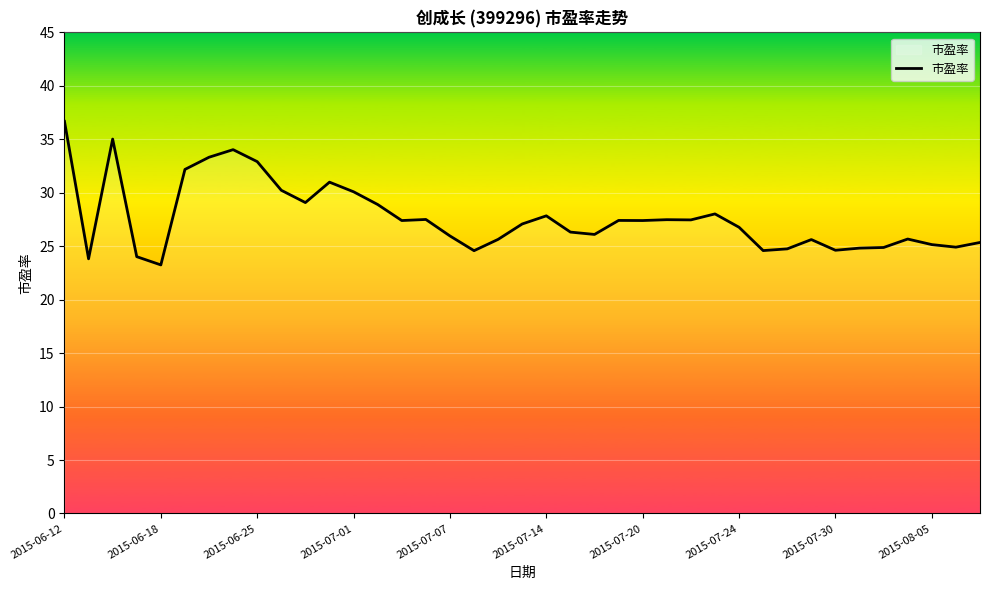

What is the difference between the maximum and minimum values?

13.4